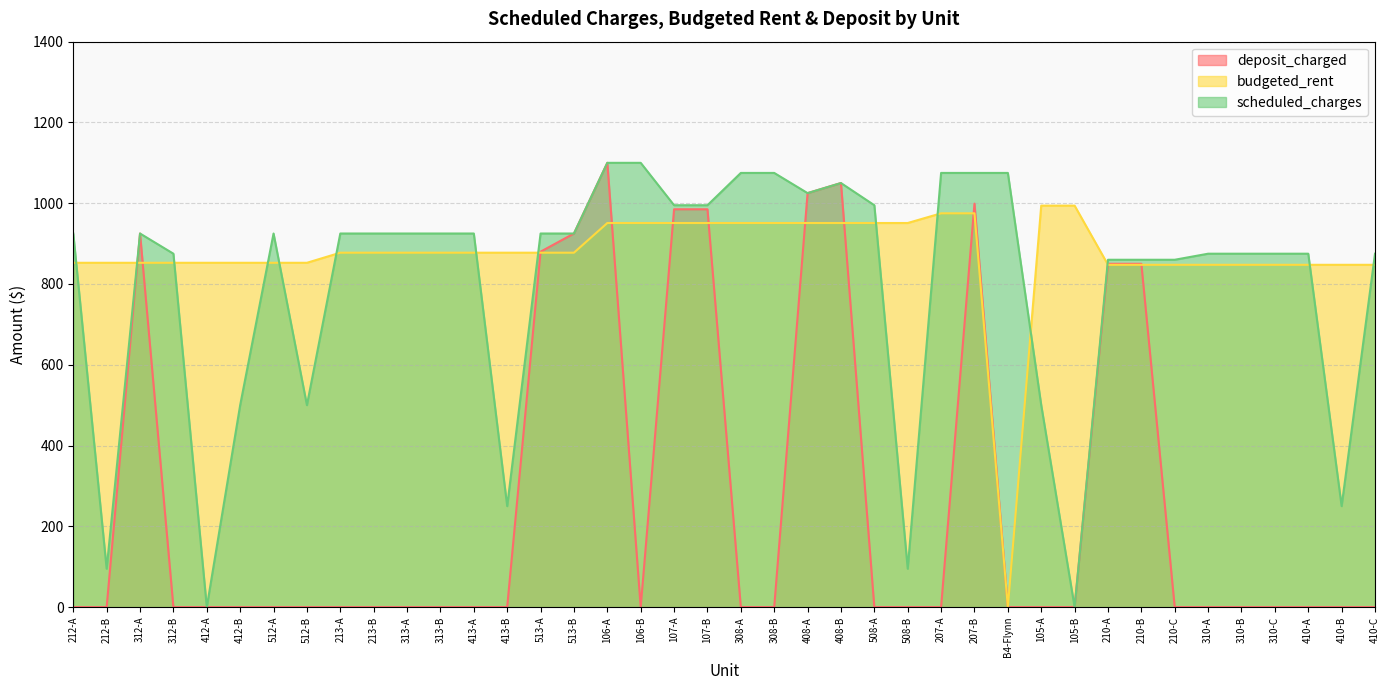

At which category is the sum across all series the highest?

106-A